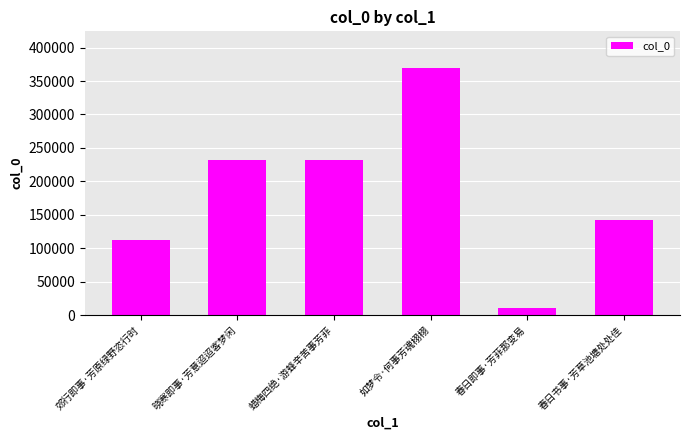

Is it true that the value at 郊行即事·芳原绿野恣行时 is 112065?

True